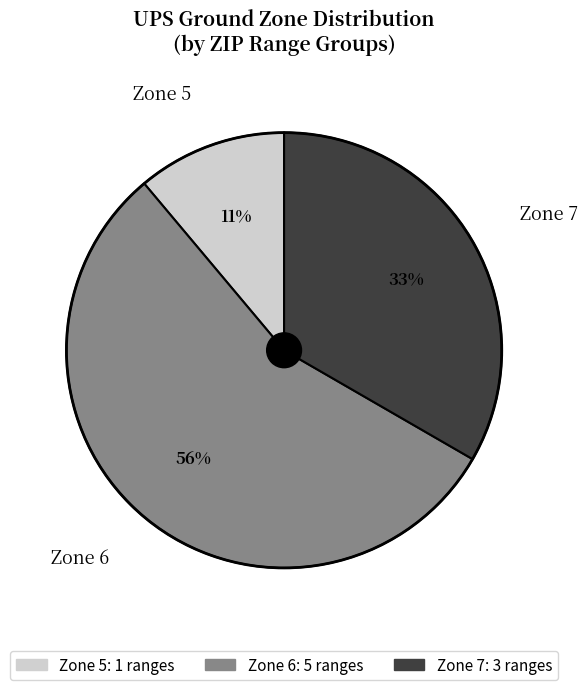

Is there any slice that represents more than half of the pie?

Yes